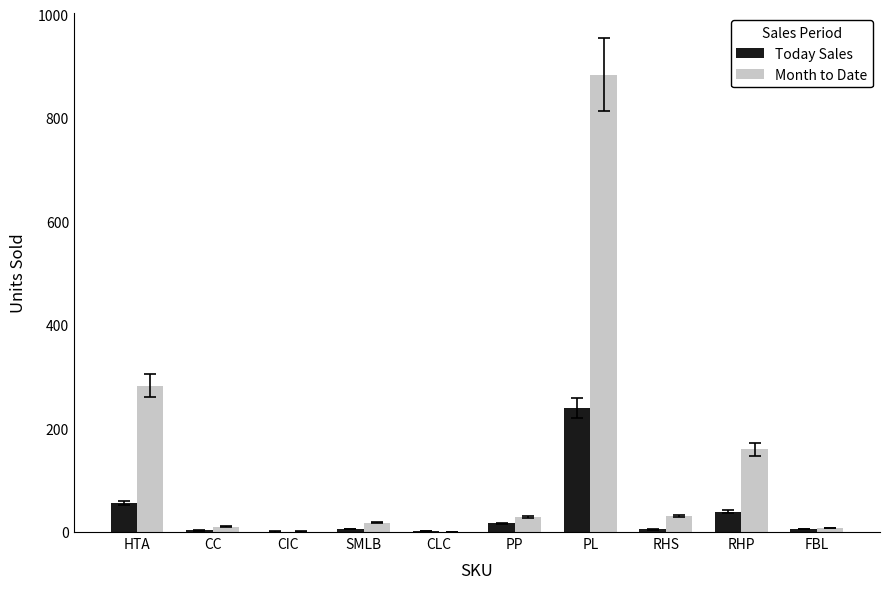

Is the value of Month to Date at SMLB greater than the value of Today Sales at RHS?

Yes